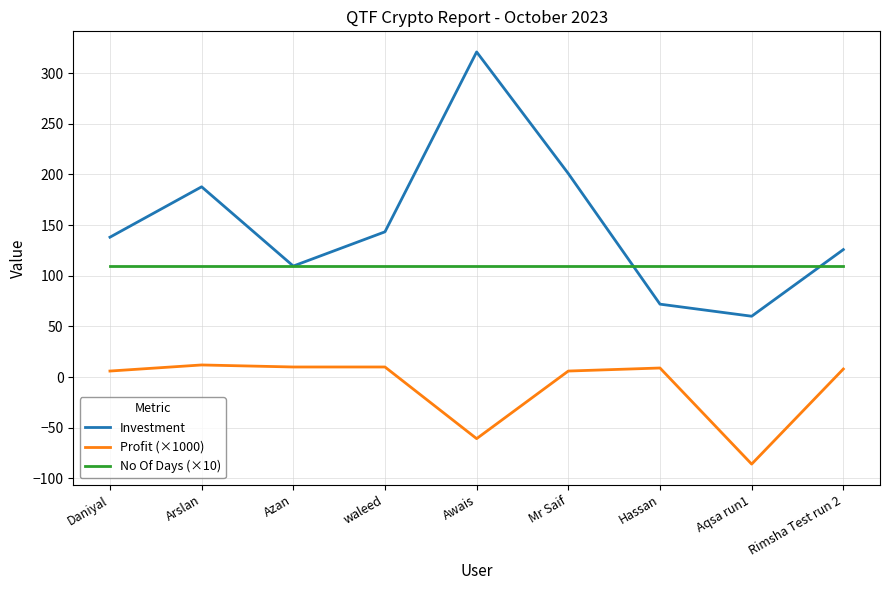

List the series in order of their overall mean, highest first.

Investment, No Of Days (×10), Profit (×1000)